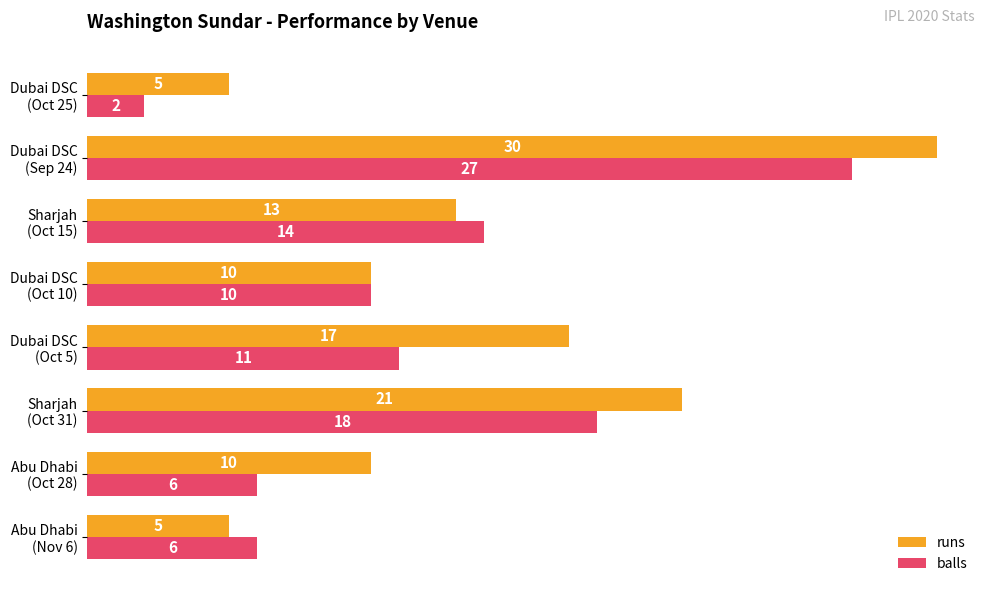

What is the maximum value for balls?

27